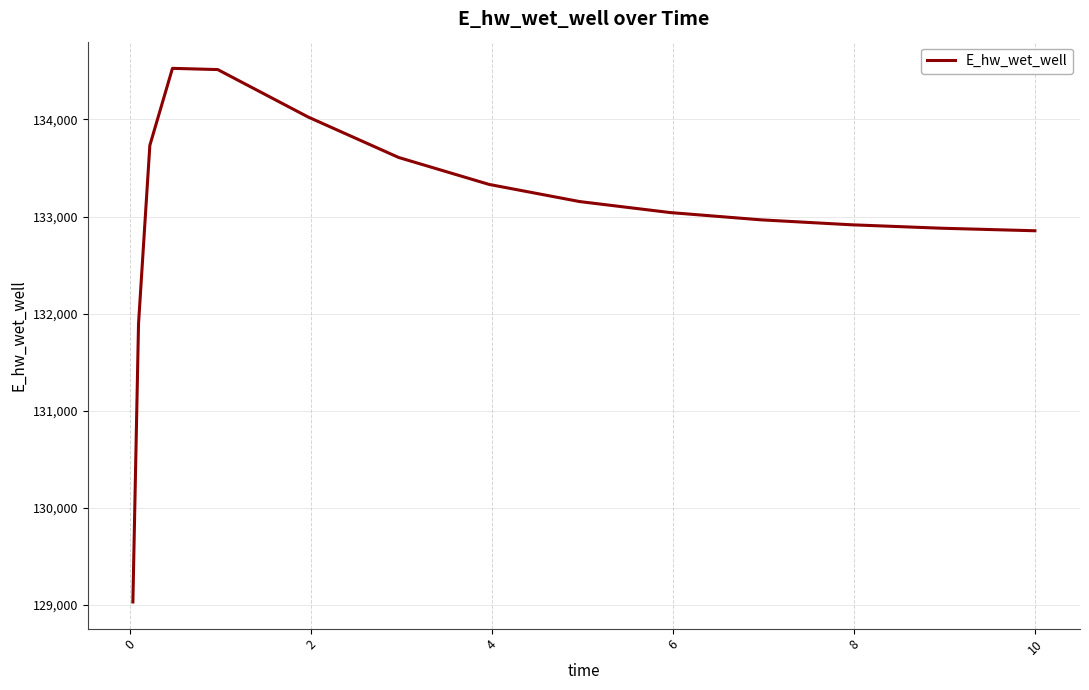

What is the minimum value shown in the chart?

129032.5